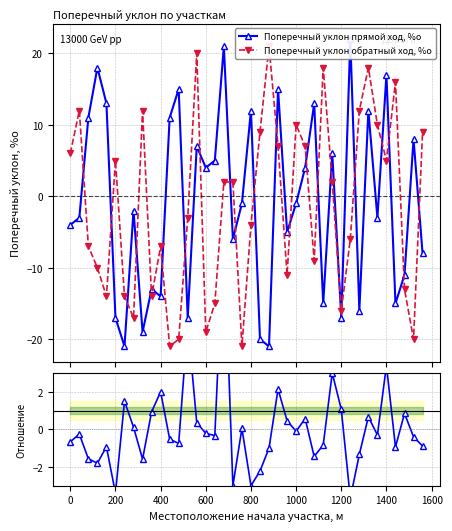

True or false: Отношение прямой/обратный has more than 0 points higher than both neighbors.

True